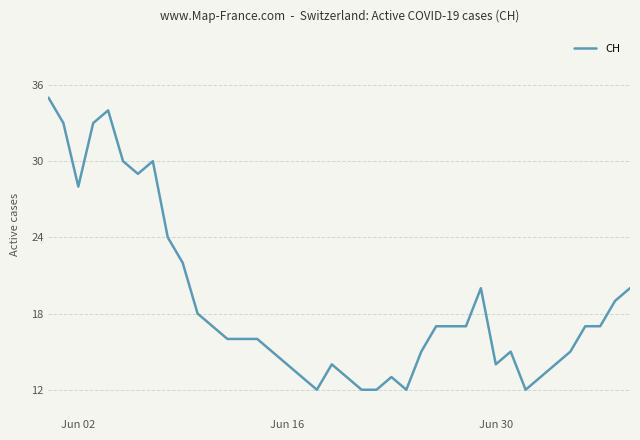

What is the maximum value shown in the chart?

35